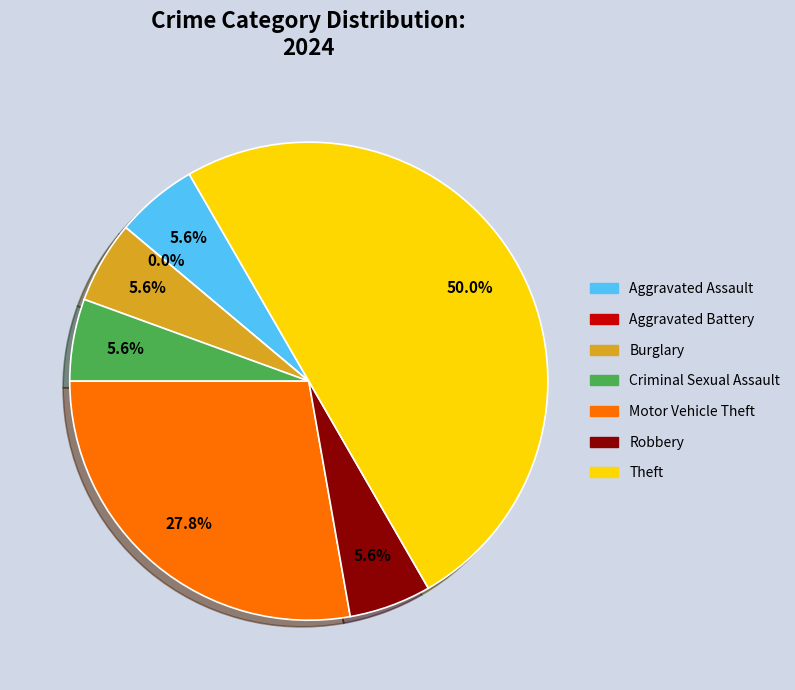

Which category has the smallest portion of the pie?

Aggravated Battery